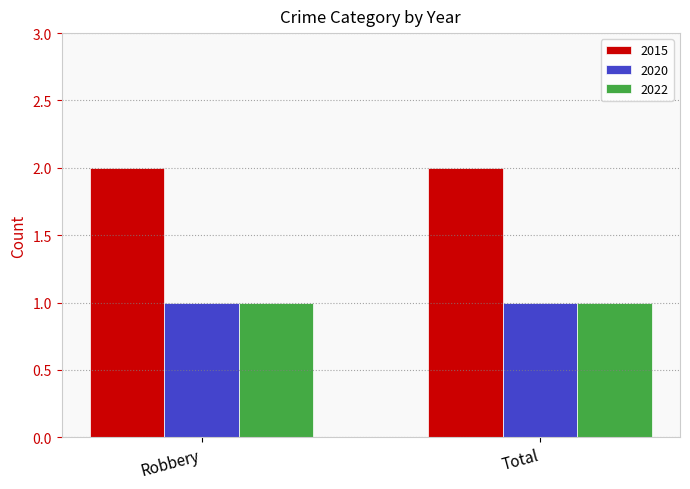

How many bars are there in total?

6